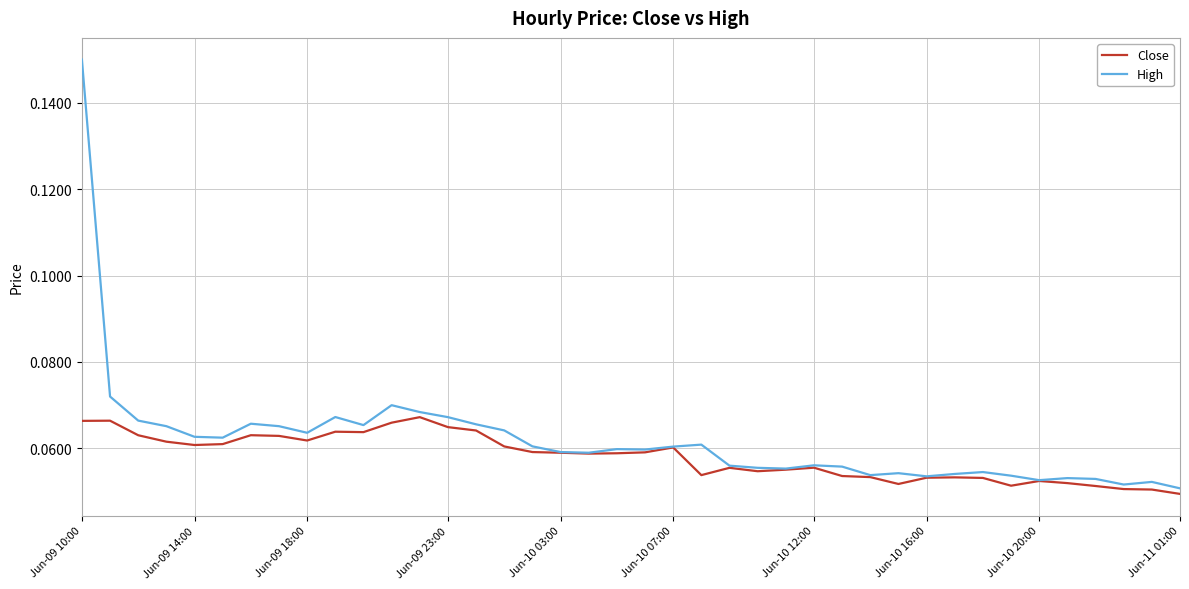

List the series in order of their peak value, lowest first.

Close, High